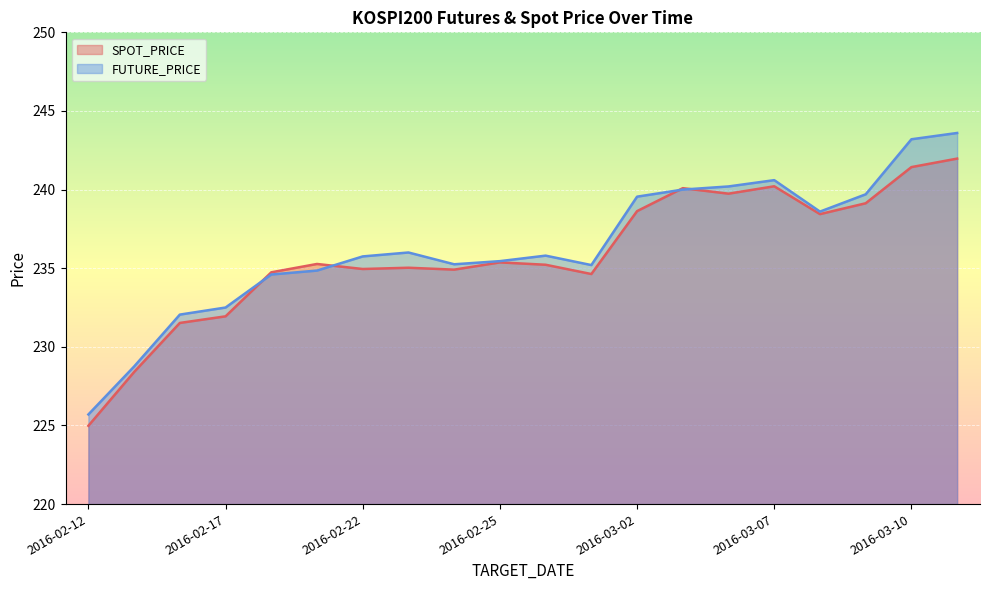

Where is SPOT_PRICE nearest to the value 233?

2016-02-17